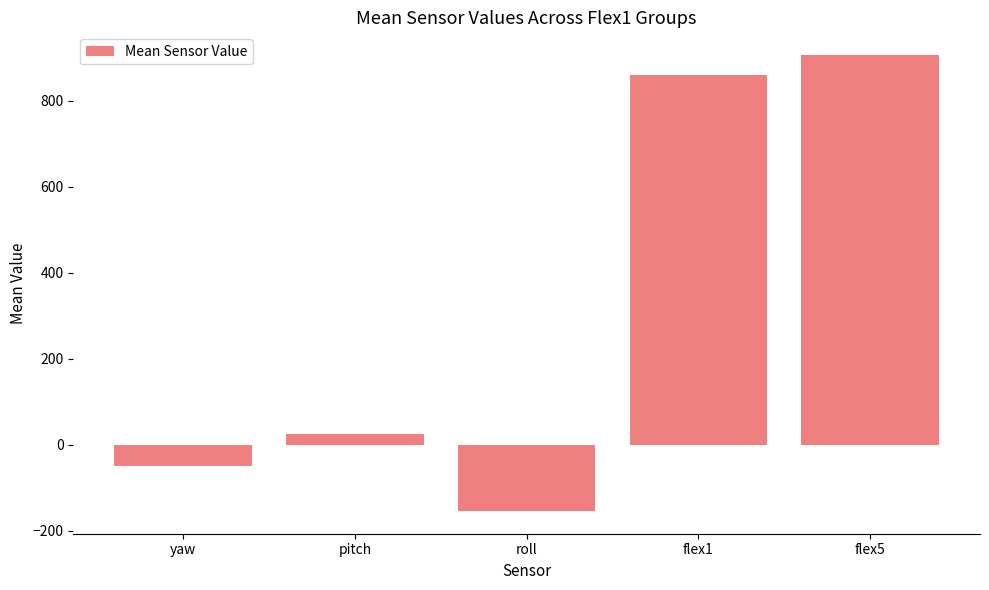

What is the label of the 3rd bar from the left?

roll